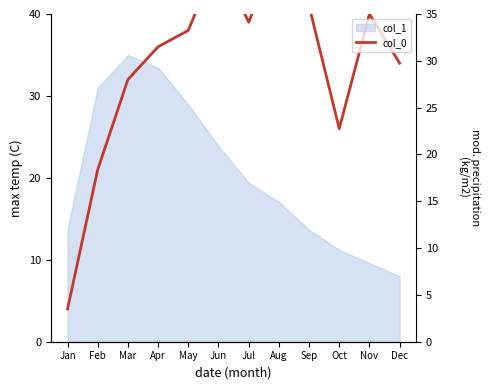

At which category does the data reach its first local valley?

Jul